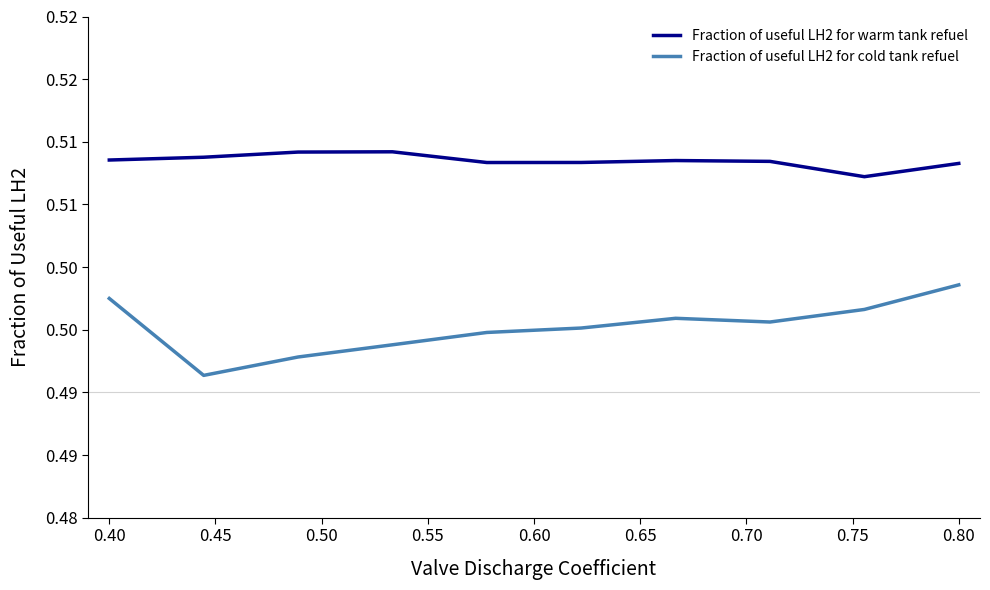

Does the chart display data point markers on the line(s)?

No